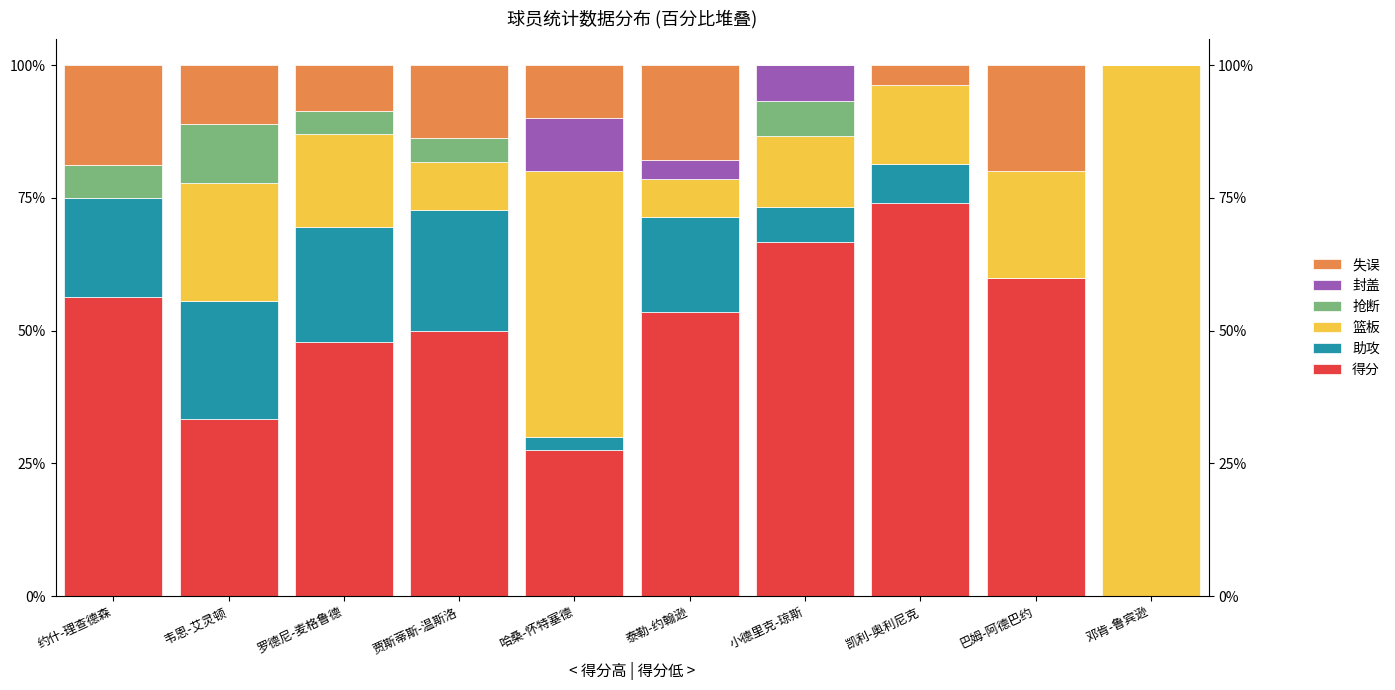

What is the approximate value of 助攻 at 泰勒-约翰逊?

17.9